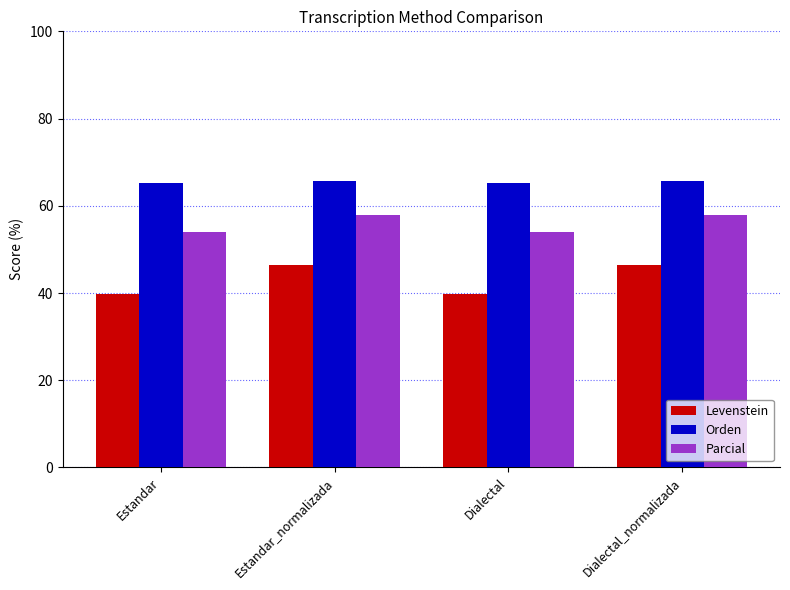

Rank the series by their average value, from lowest to highest.

Levenstein, Parcial, Orden